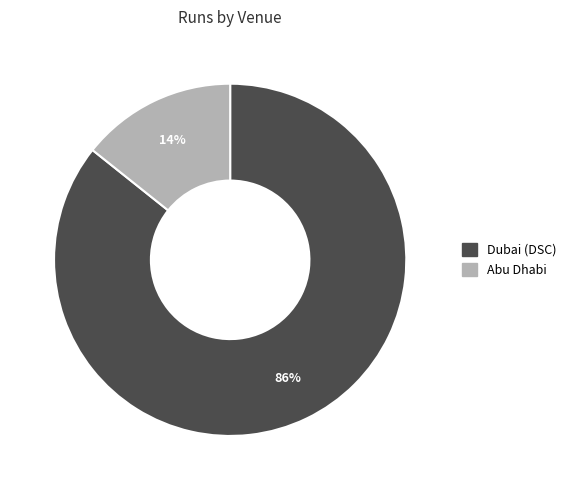

Is there a majority slice in this chart?

Yes